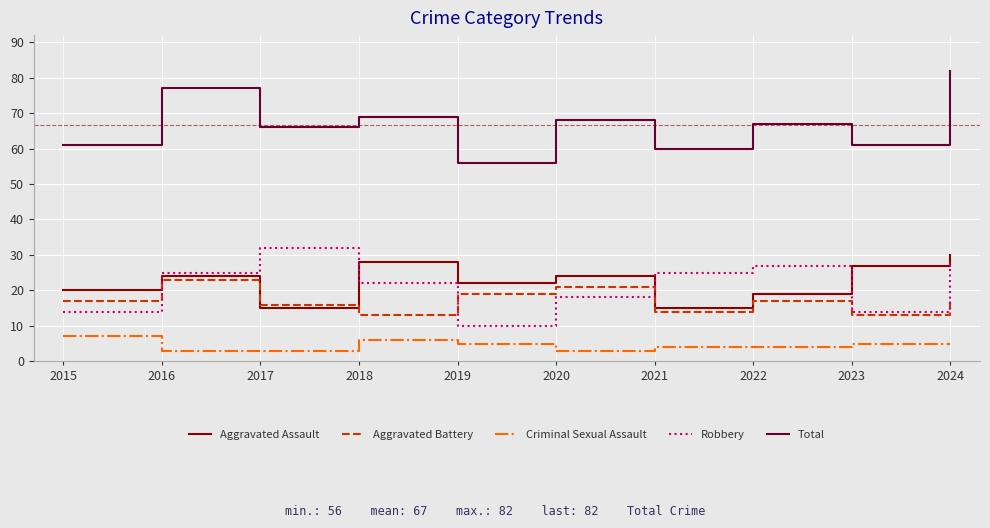

Where is the first local minimum for Aggravated Assault?

2017